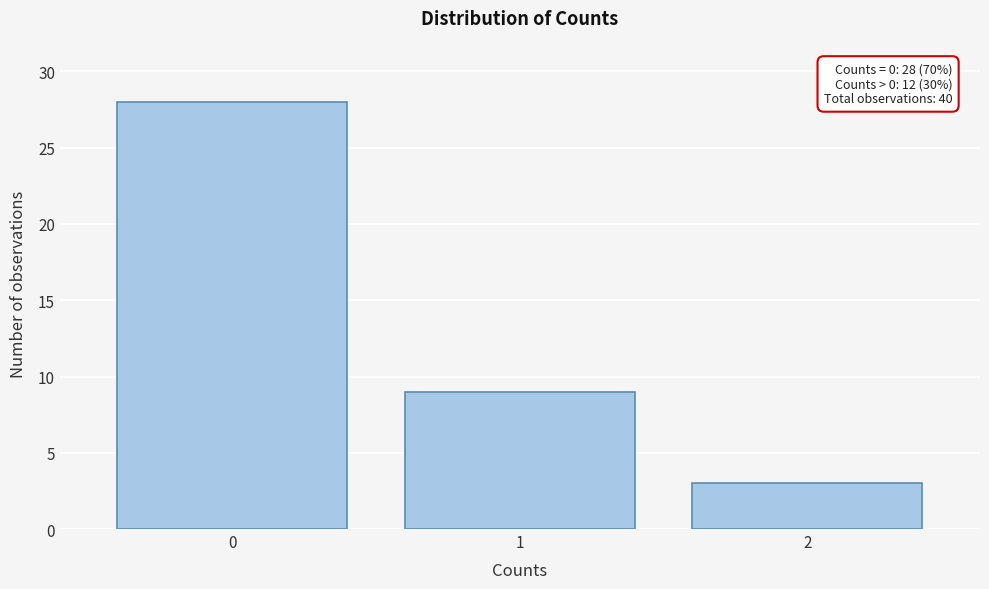

Reading left to right, what are all the values shown in this chart?

28	9	3